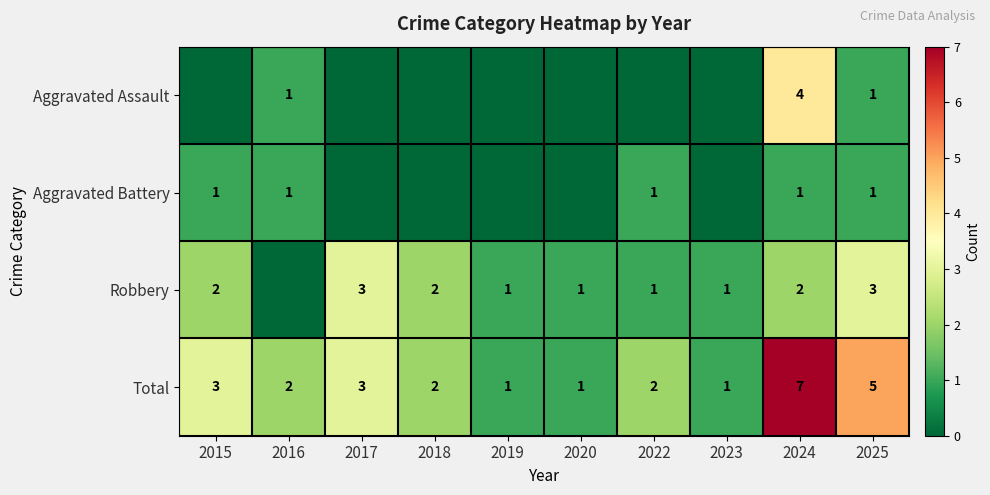

The Robbery series shows 0 at 2022. True or false?

False